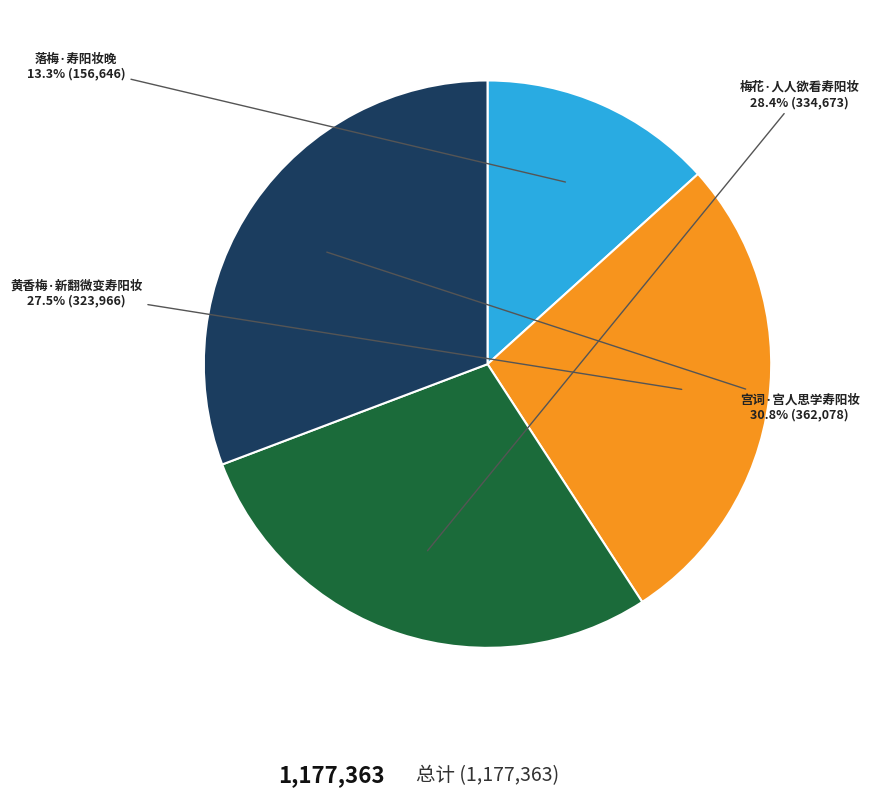

How many slices are in this pie chart?

4